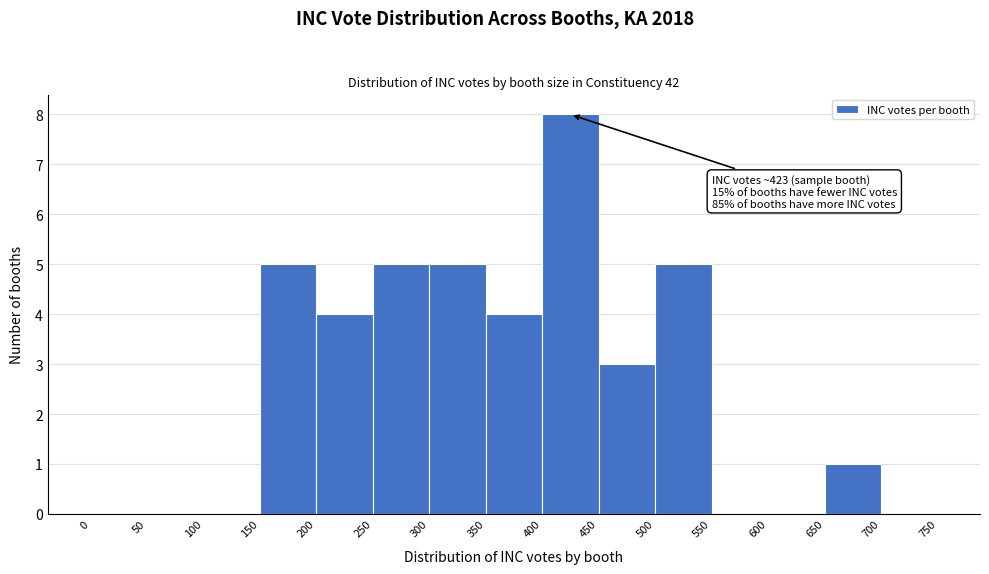

Over which range of the x-axis is the bar tallest?

400 to 450